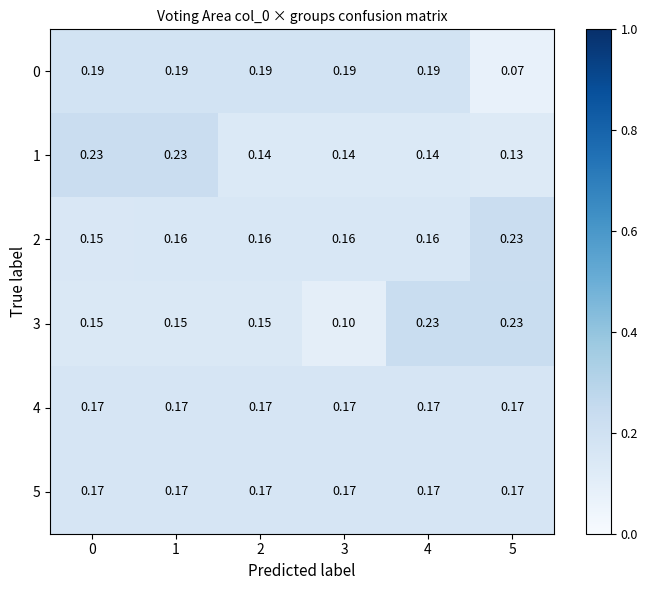

At how many categories does at least one series exceed 0?

6